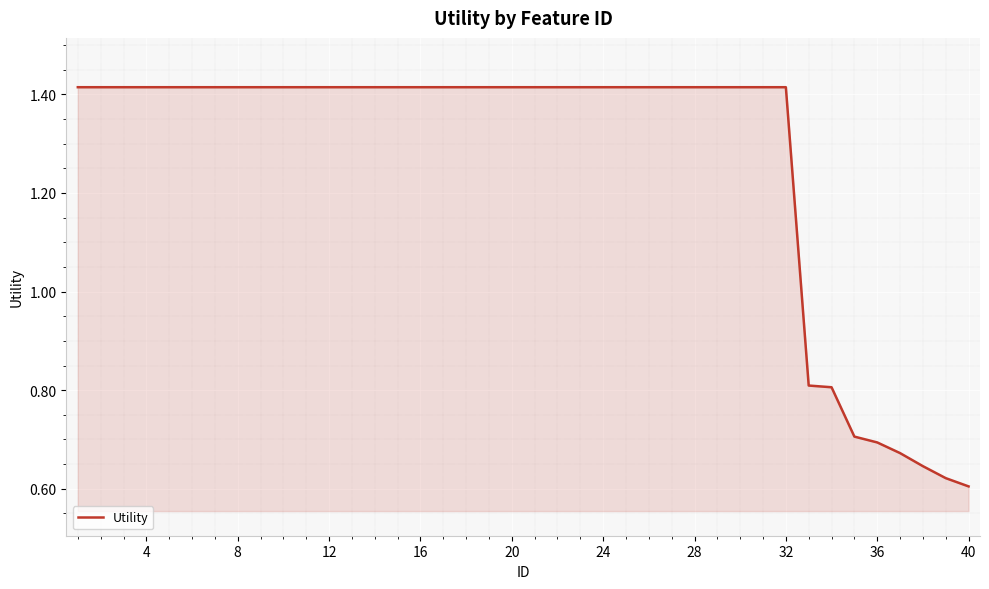

What is the difference between the maximum and minimum values?

0.8